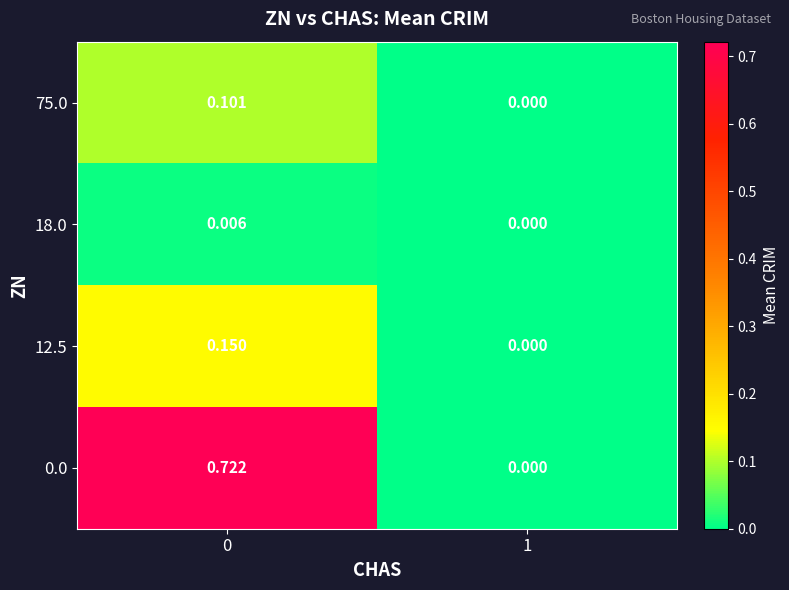

Is the value of 0.0 at 1 greater than the value of 75.0 at 0?

No